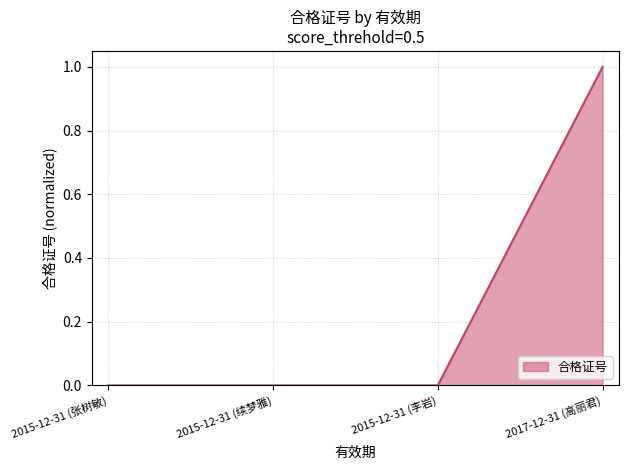

Is it true that the value at 2015-12-31 (张树敏) is 0.0?

True